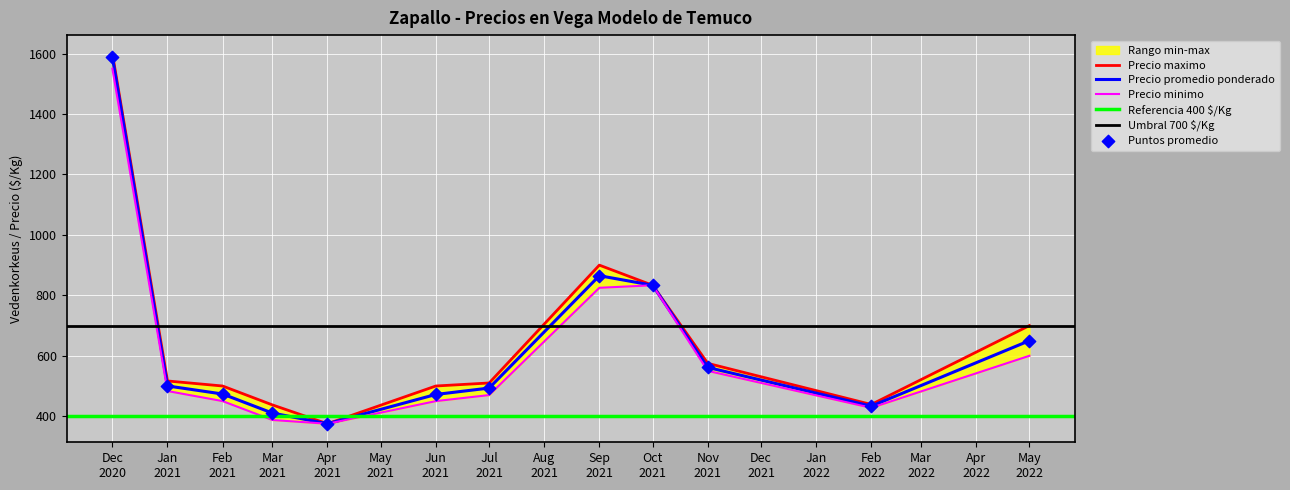

Which series contains the highest Y value?

Precio promedio ponderado